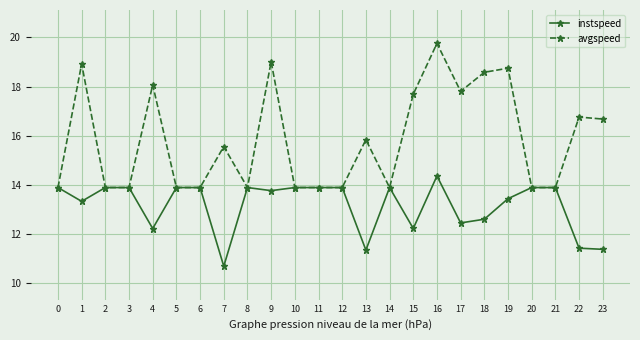

The value of avgspeed at 17 is 17.8. True or false?

True